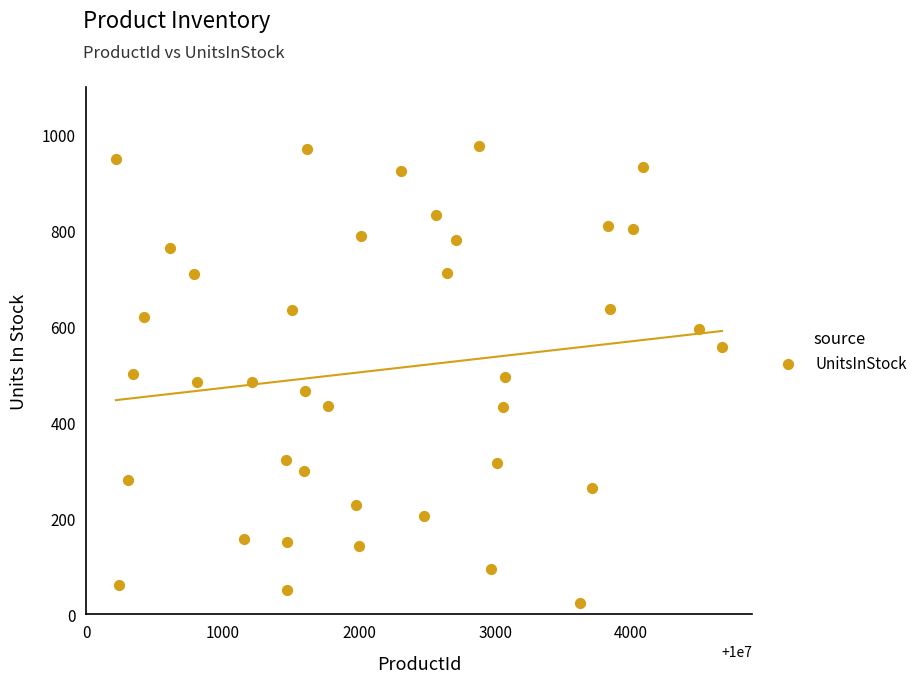

What is the range of Y values (max minus min)?

953